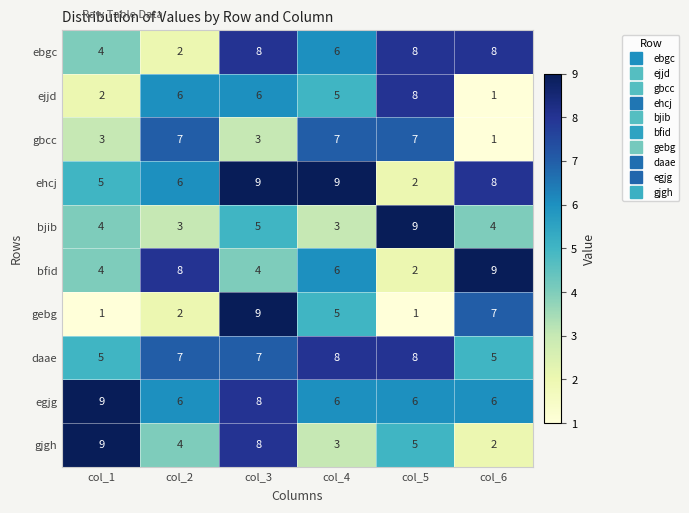

Which series has the widest spread of values?

gebg